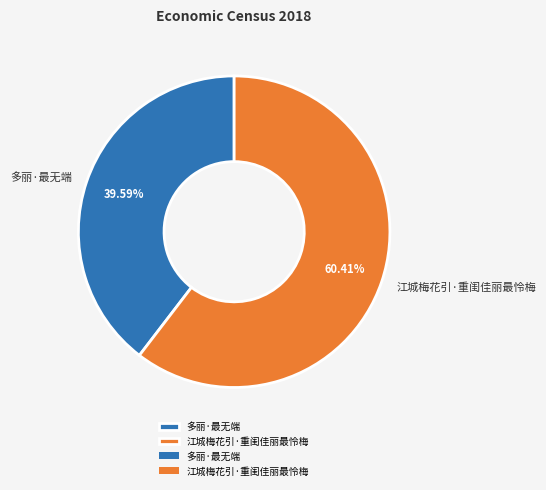

Does 多丽·最无端 represent more than half of the total?

No